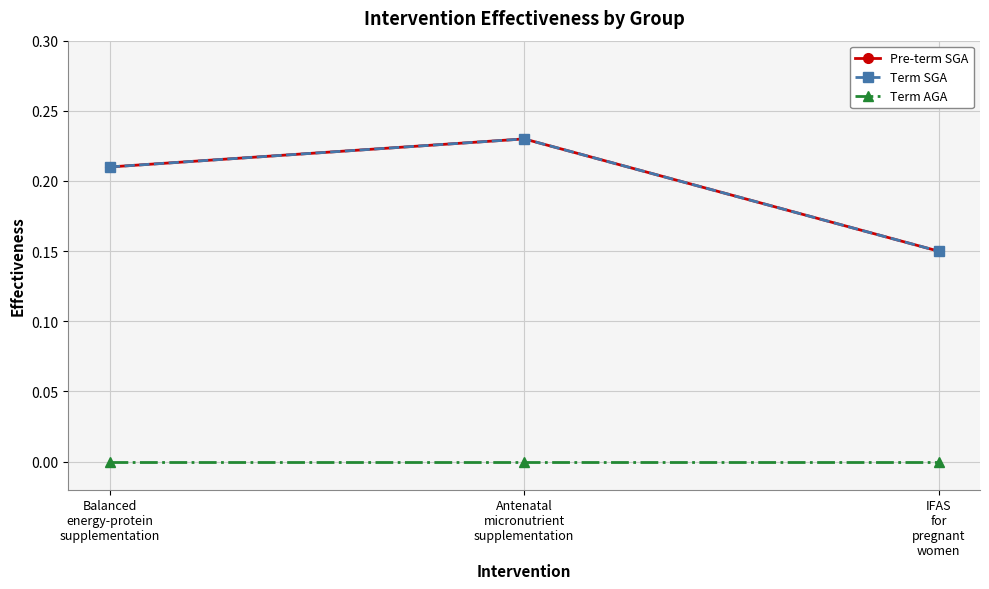

Is this an area chart (filled region under the line)?

No